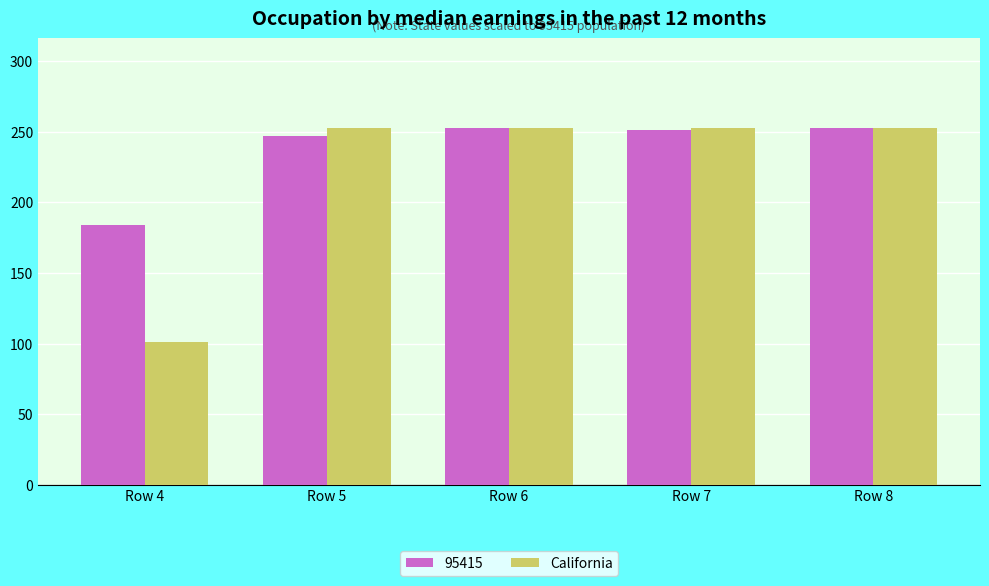

Is it true that 95415 equals 408 at Row 7?

False